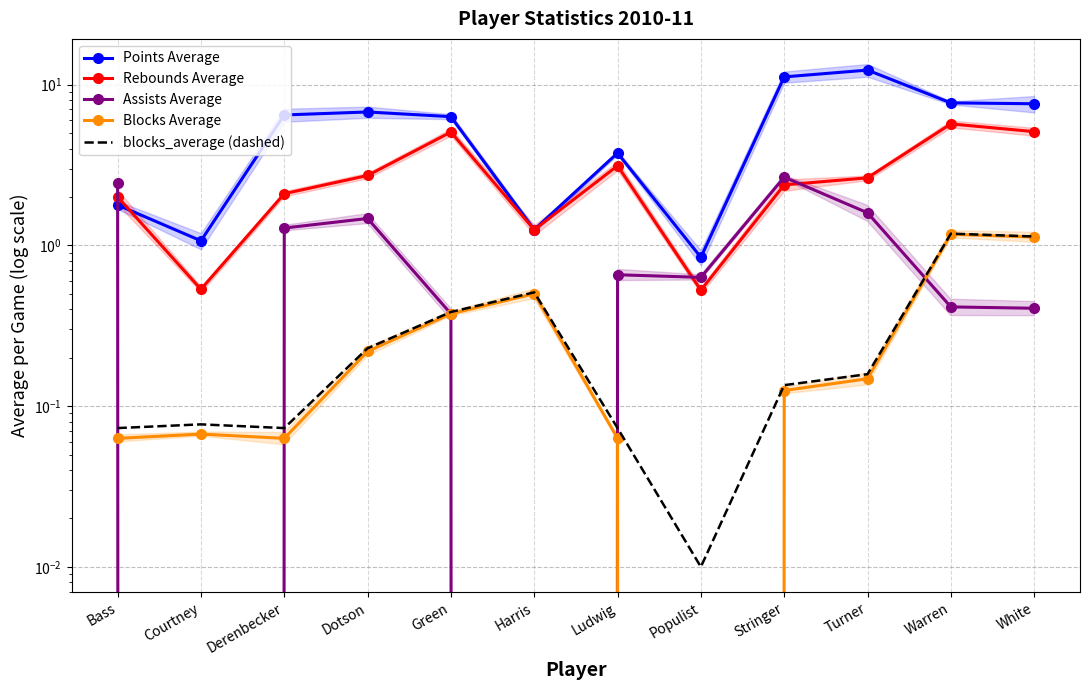

What is the sum of all Assists Average values?

11.9